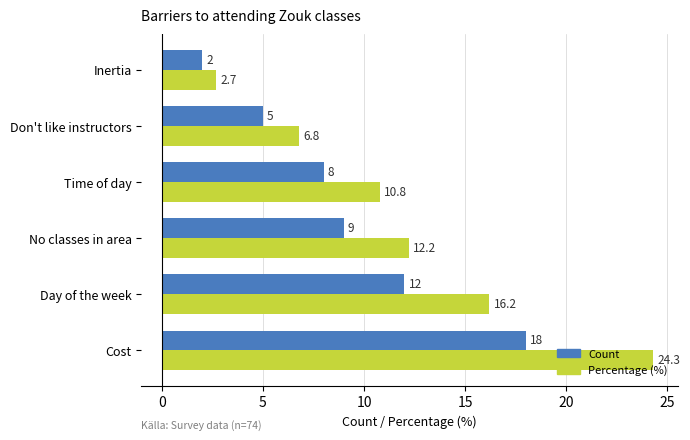

What is the sum of all Percentage (%) values?

73.0